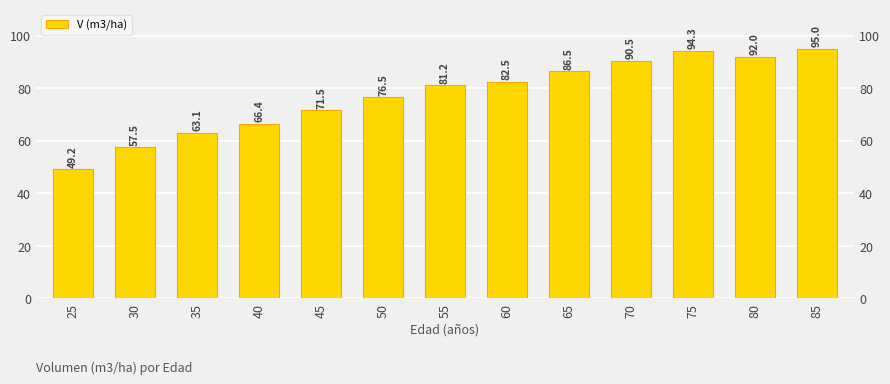

What is the average value?

77.4